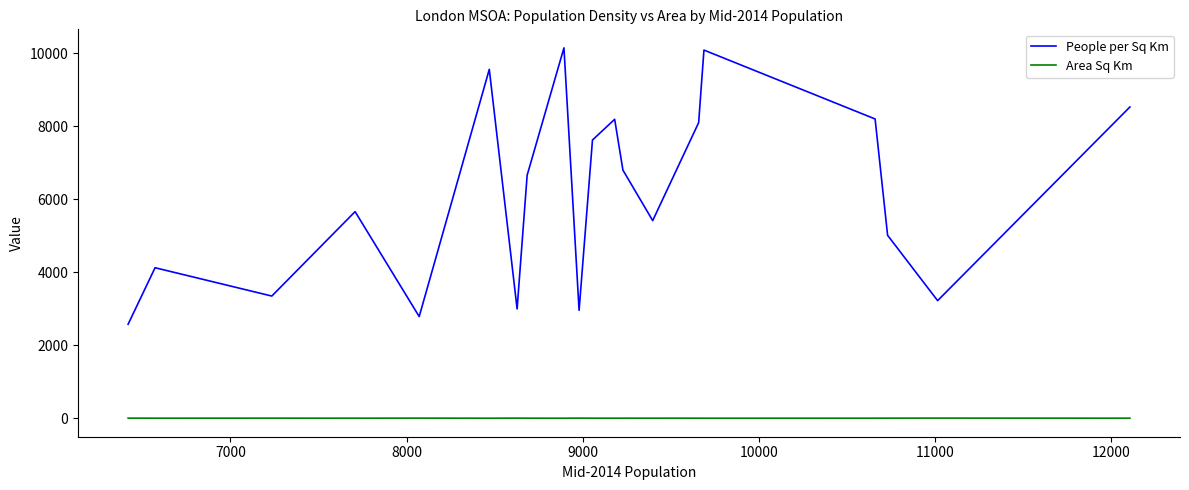

What is the difference between the maximum and minimum values in the People per Sq Km series?

7572.2